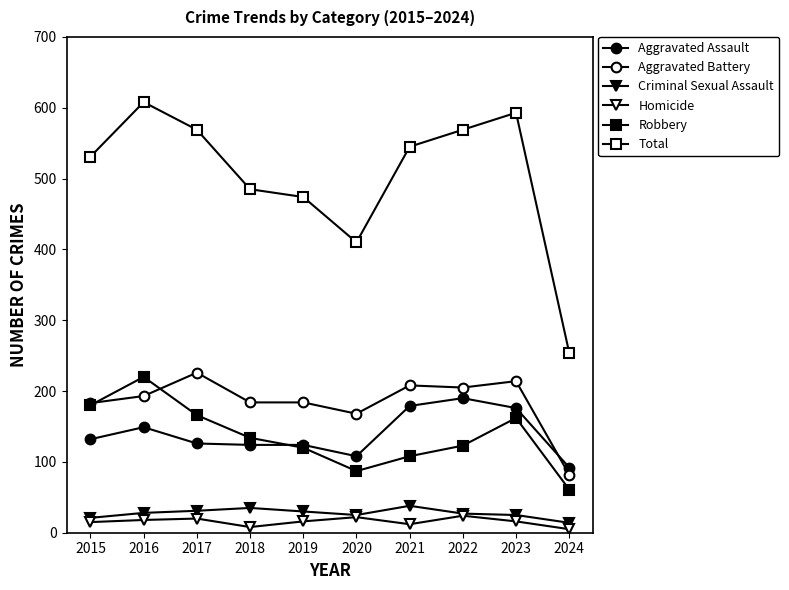

What is the difference between the maximum and minimum values in the Aggravated Assault series?

98